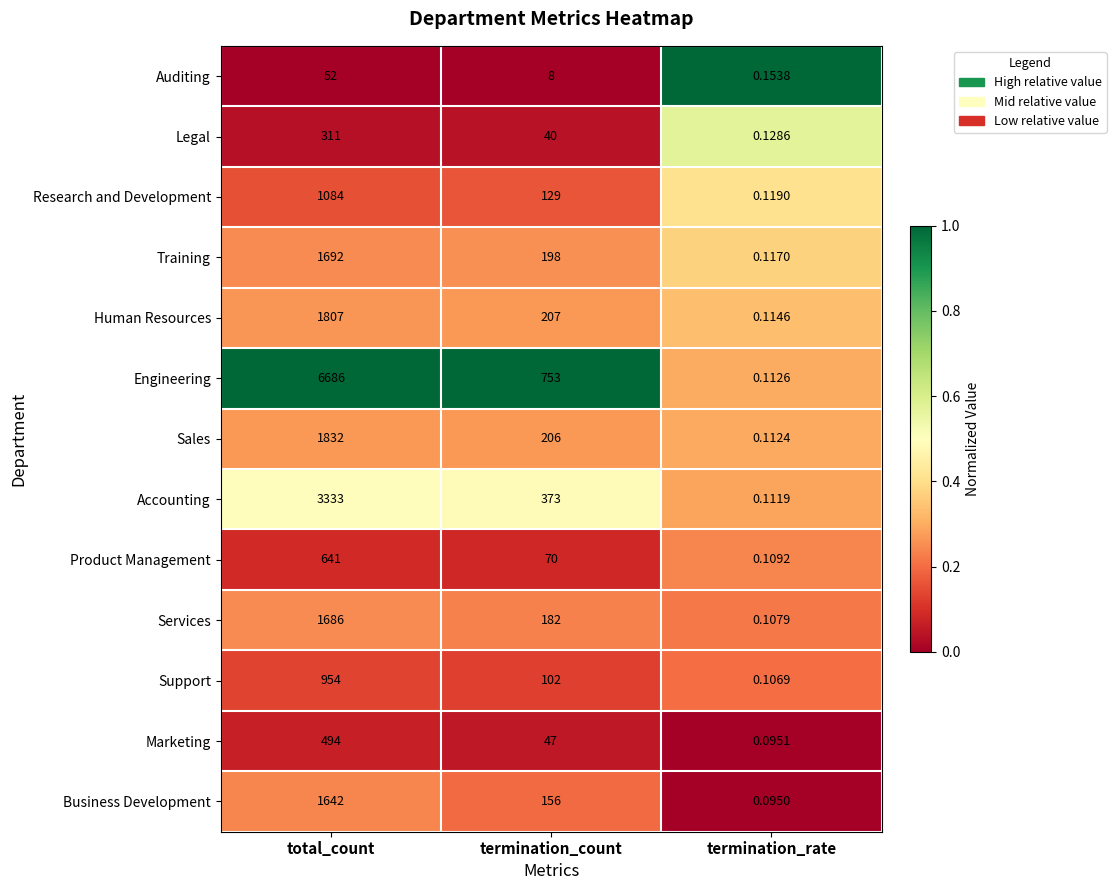

Is the value of Business Development at termination_count greater than the value of Training at termination_rate?

Yes